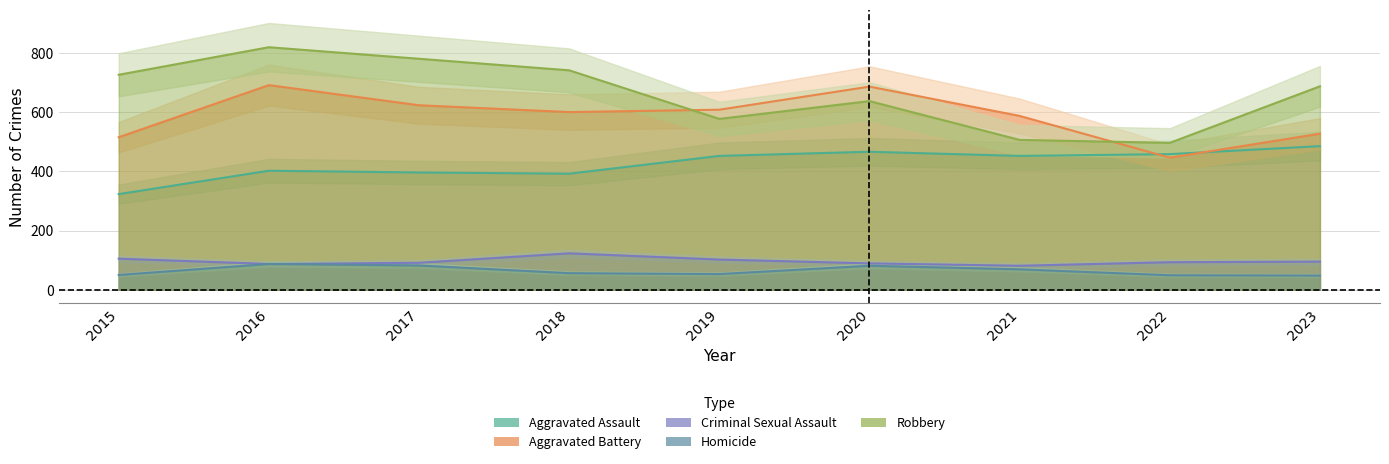

How many times do Aggravated Battery and Robbery cross each other?

2